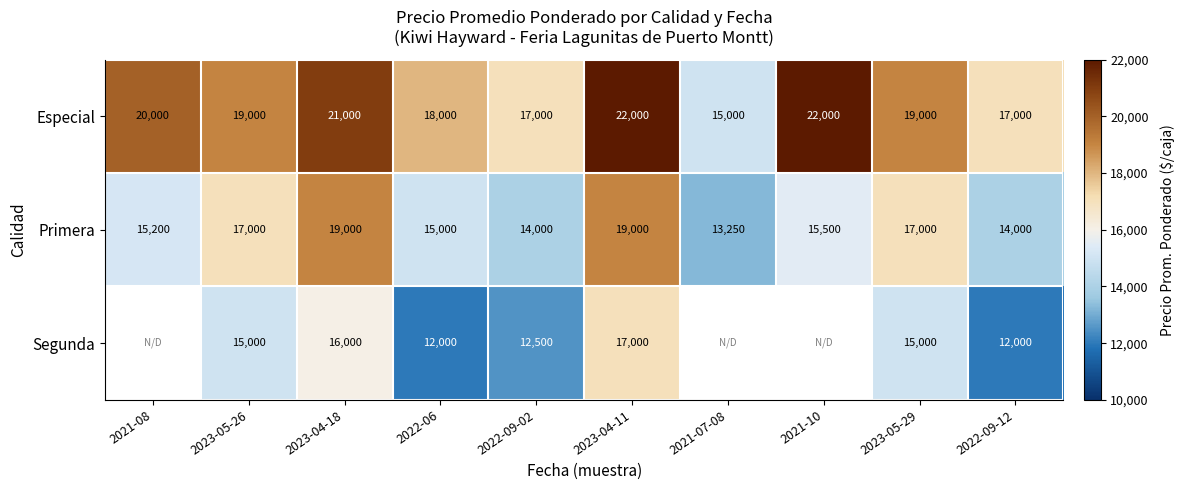

How many series are shown in this chart?

3